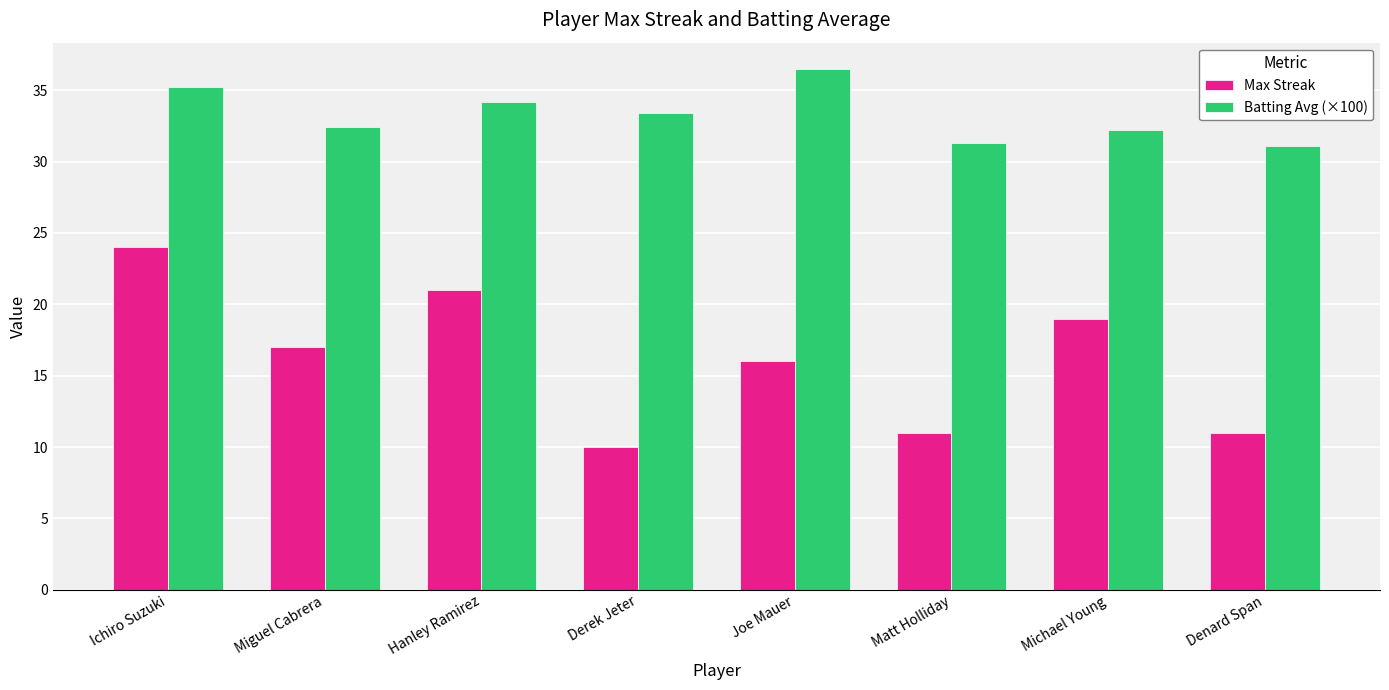

Is it true that Batting Avg (×100) equals 20.6 at Derek Jeter?

False